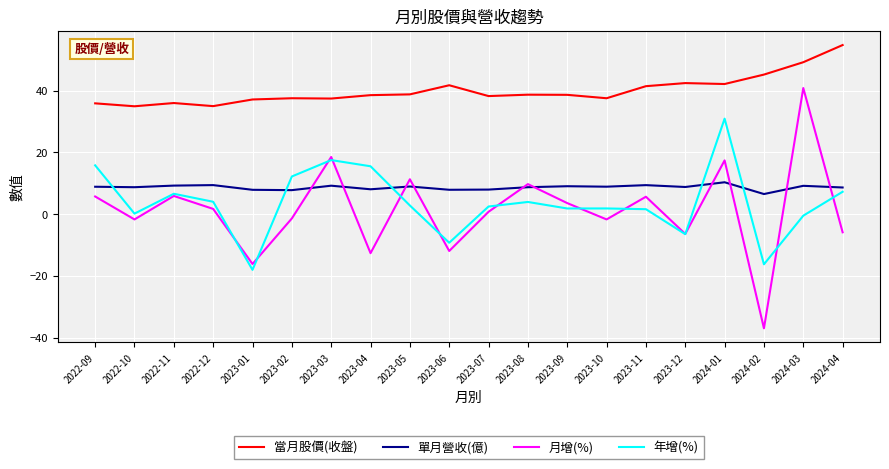

What is the sum of the 當月股價(收盤) values at 2023-02 and 2023-09?

76.1